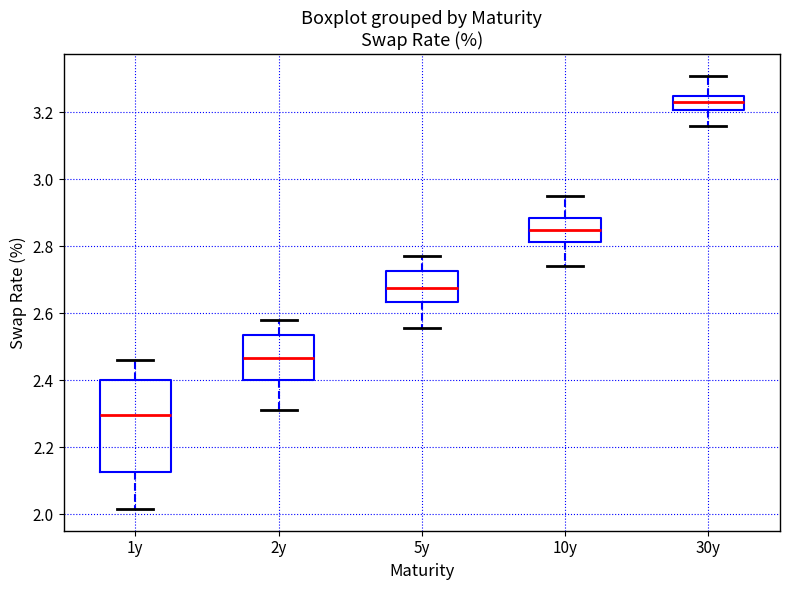

Reading left to right, transcribe this box plot: for each box, give where its median line is, the range the box spans, and where its two whiskers end, as read against the y-axis. The values are not printed on the chart, so give them approximately, as read against the axis.

1y: median 2.30, box 2.12 to 2.40, whiskers 2.02 to 2.46
2y: median 2.46, box 2.40 to 2.54, whiskers 2.32 to 2.58
5y: median 2.68, box 2.64 to 2.72, whiskers 2.56 to 2.78
10y: median 2.86, box 2.82 to 2.88, whiskers 2.74 to 2.96
30y: median 3.24, box 3.20 to 3.26, whiskers 3.16 to 3.32